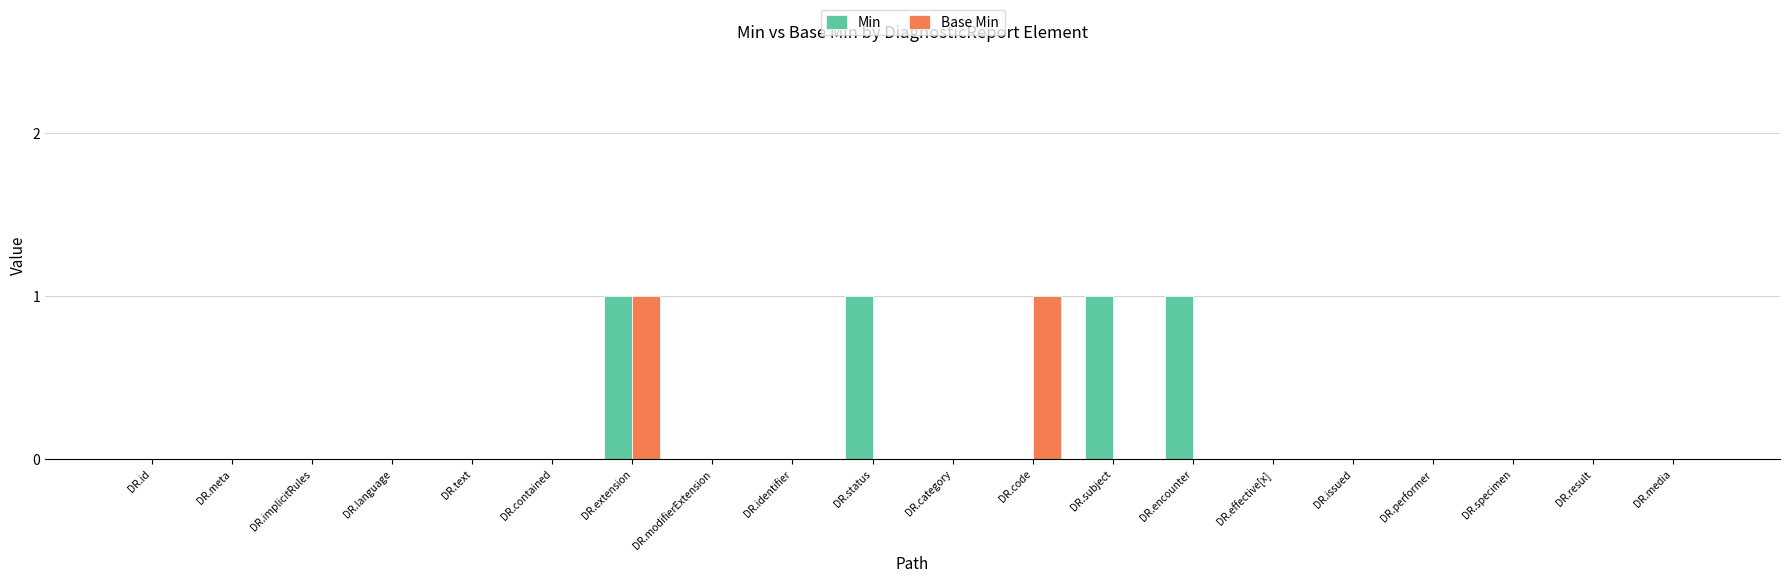

What are all the series names shown in the legend?

Min, Base Min